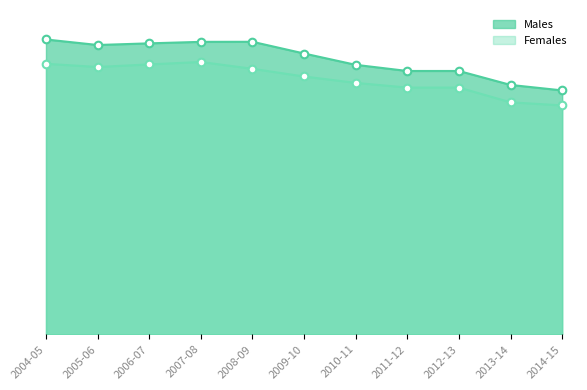

What are all the series names shown in the legend?

Males, Females